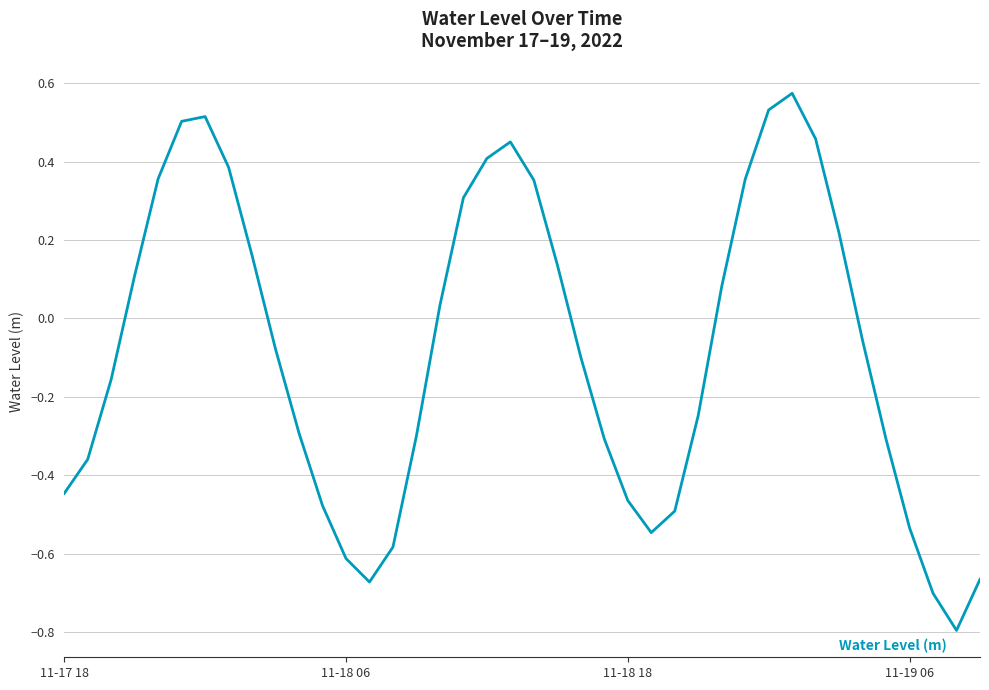

What is the difference between the maximum and minimum values?

1.4